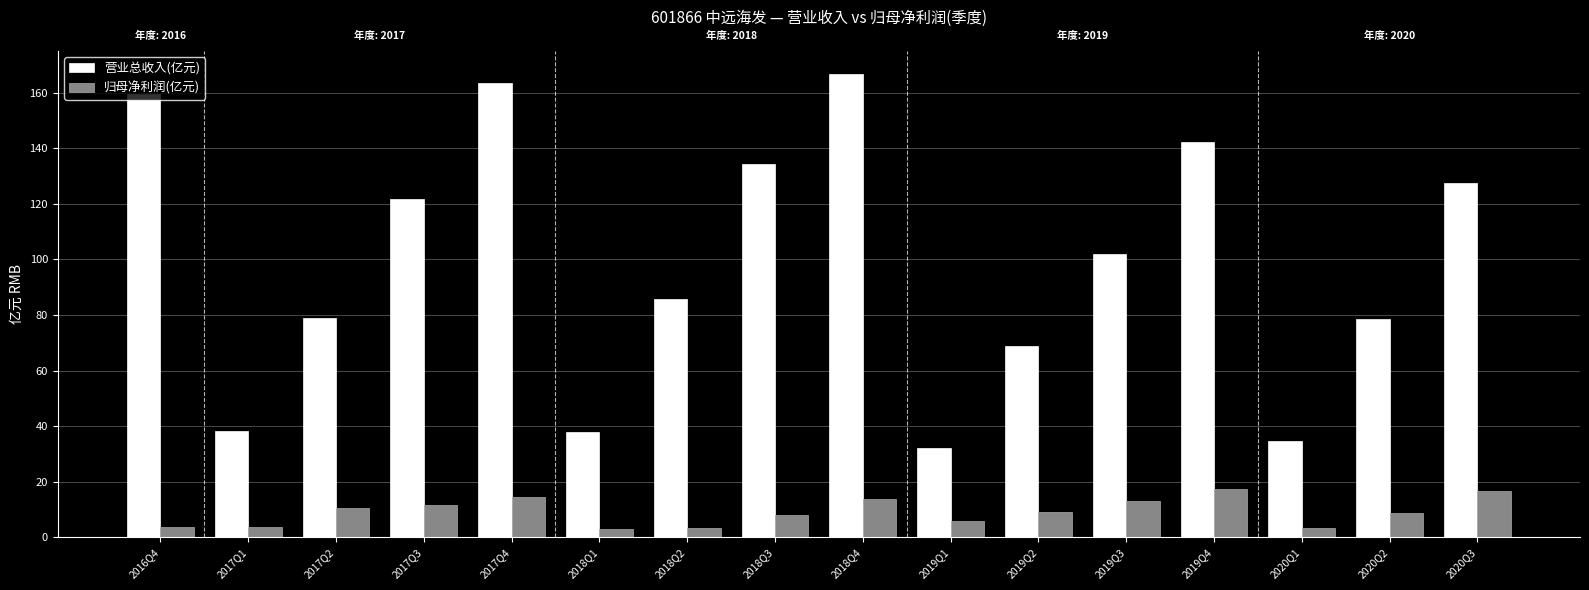

List the series in order of their overall mean, lowest first.

归母净利润(亿元), 营业总收入(亿元)